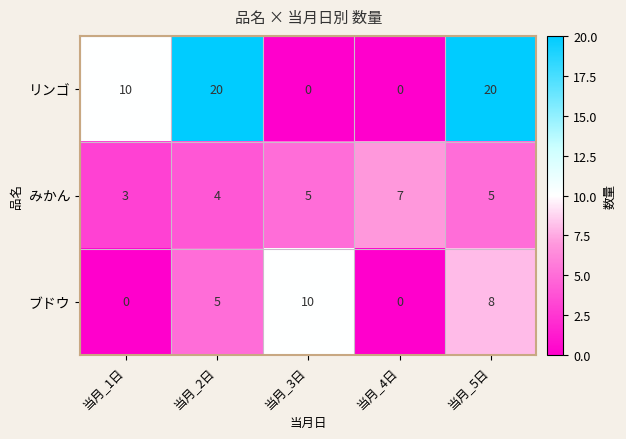

Reading left to right, extract all data points from this chart.

リンゴ: 10	20	0	0	20
みかん: 3	4	5	7	5
ブドウ: 0	5	10	0	8